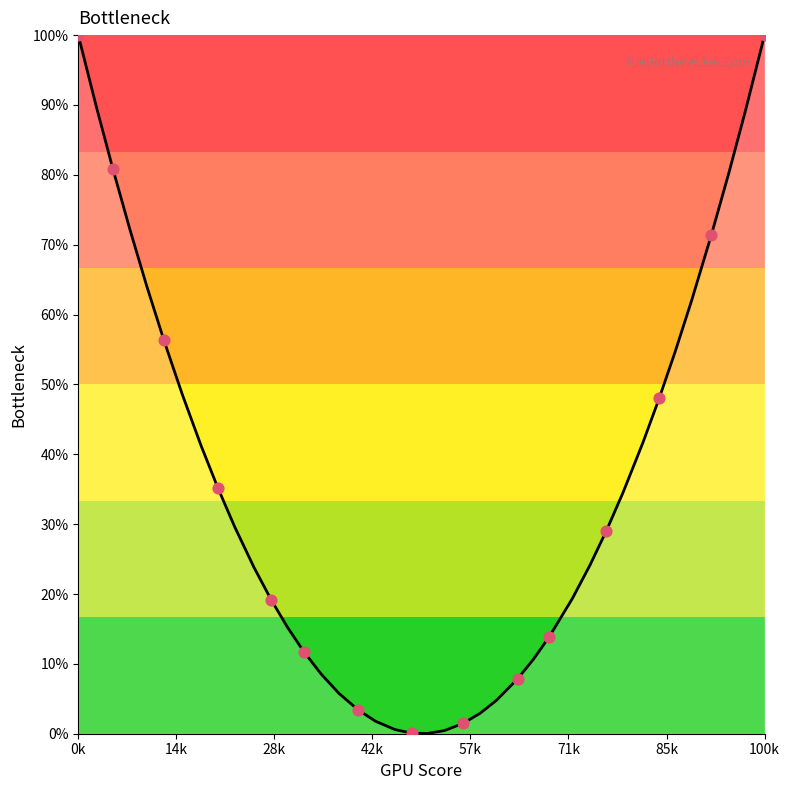

What is the difference between the maximum and minimum values?

100.0